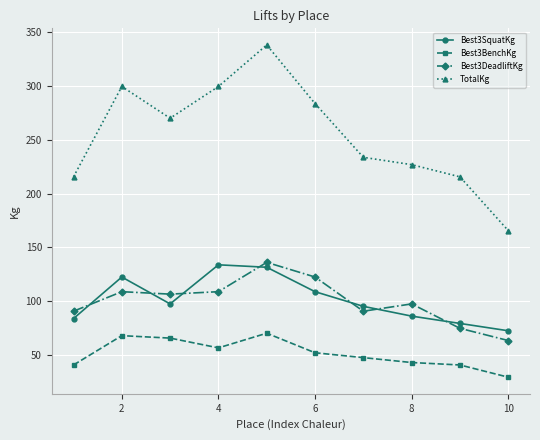

Does the chart have visible grid lines?

Yes